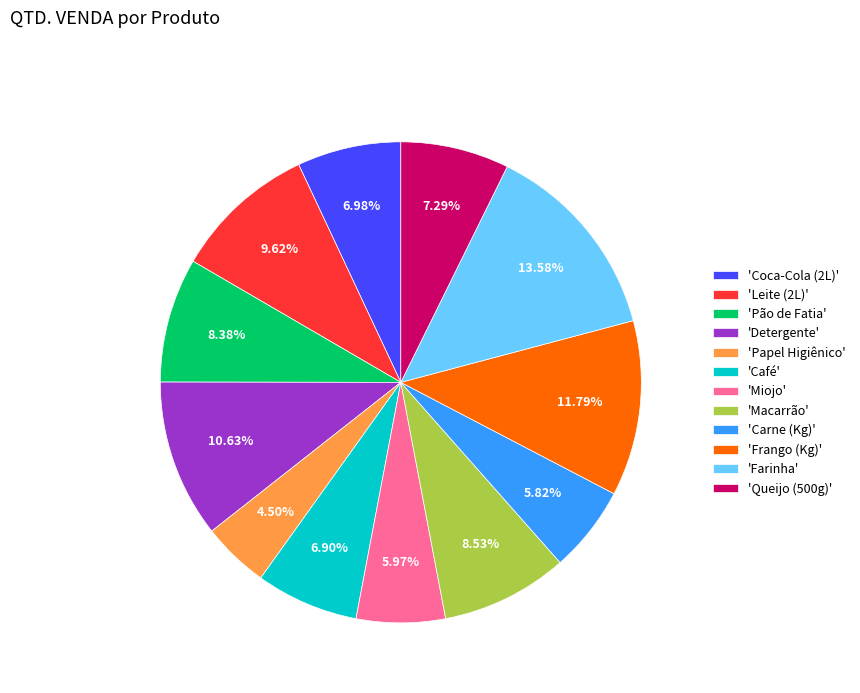

Which slice is the smallest?

'Papel Higiênico'